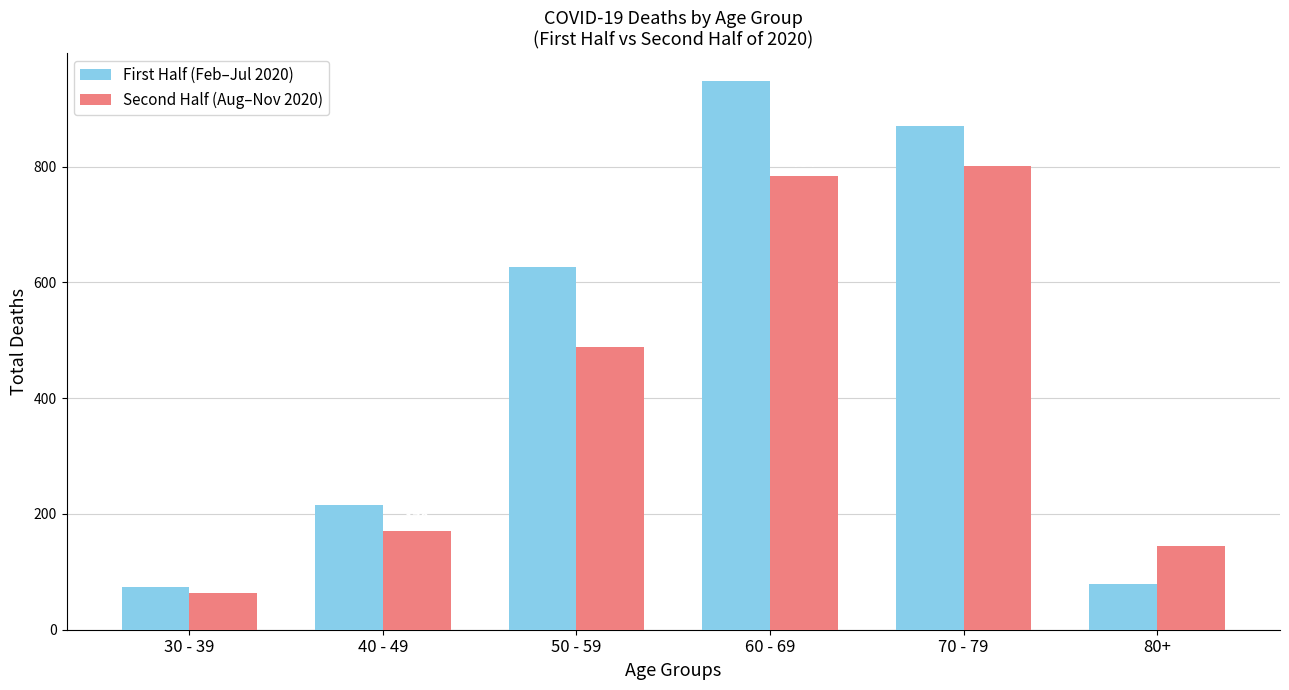

Which series has the largest total across all categories?

First Half (Feb–Jul 2020)